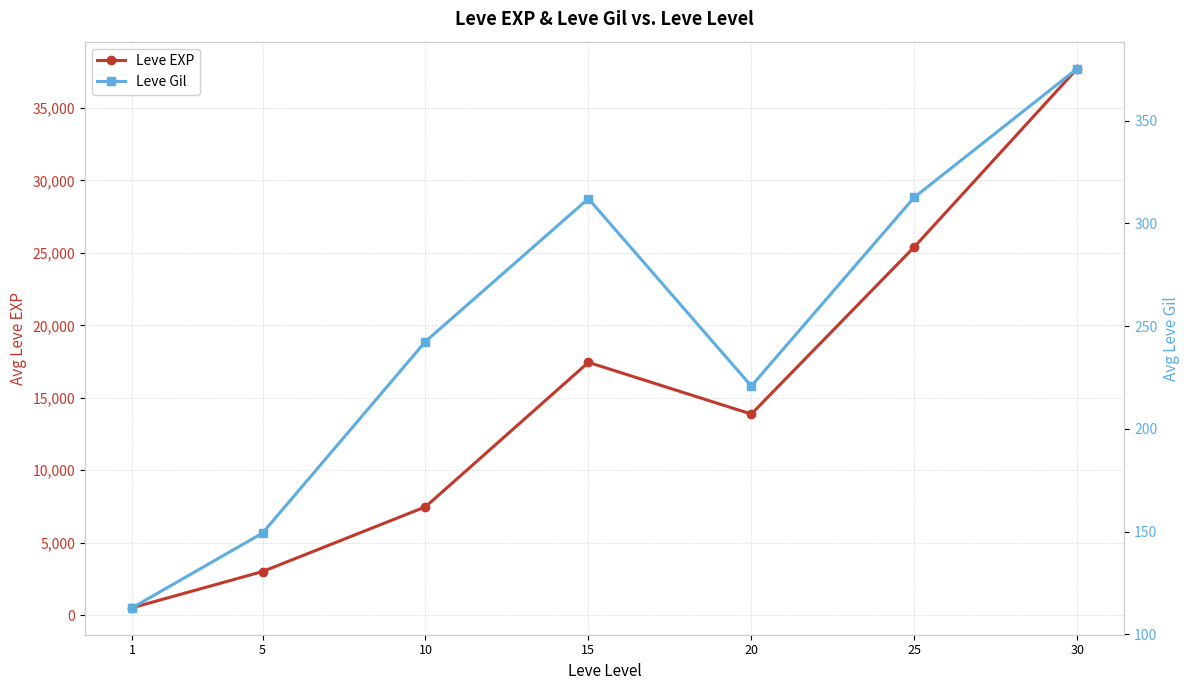

The Leve Gil series shows 242.5 at 10. True or false?

True